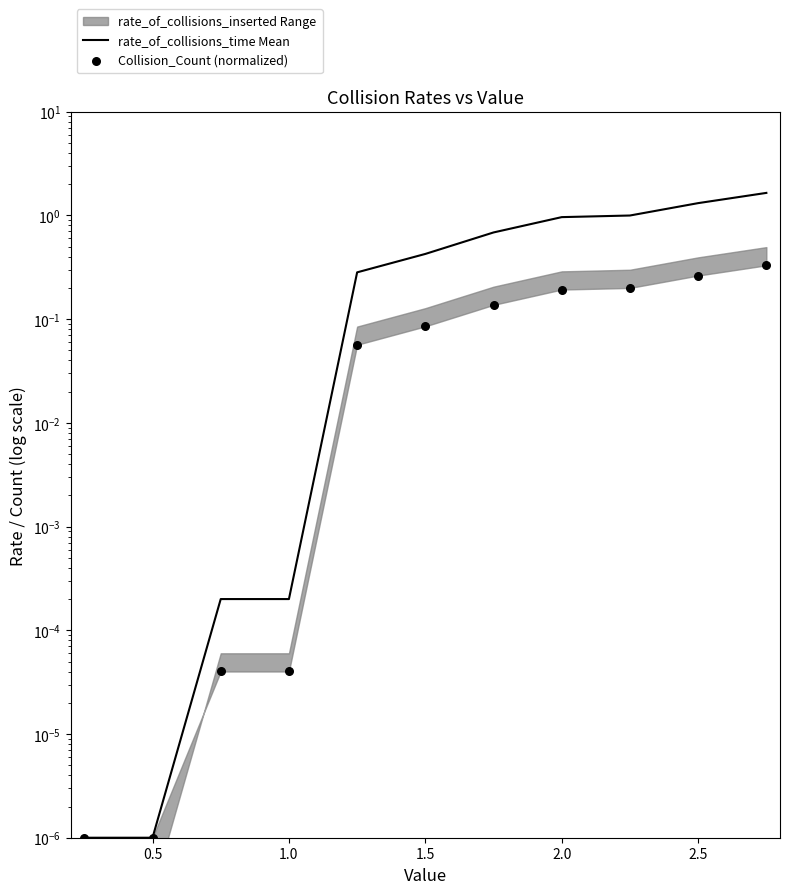

Which series has the largest Y range (max minus min)?

rate_of_collisions_time Mean